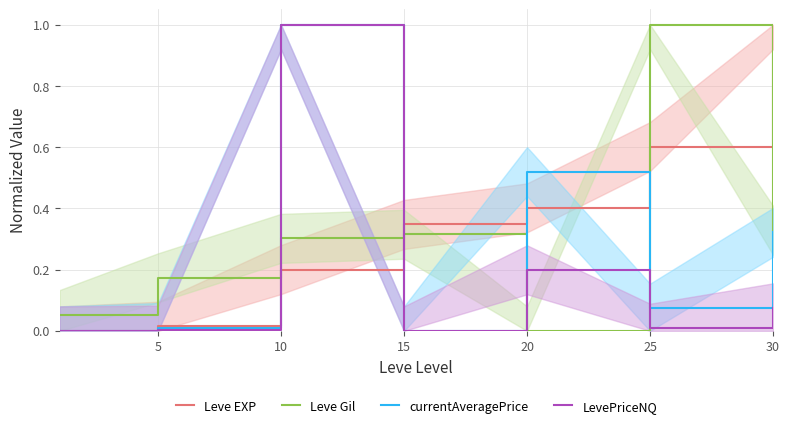

Is the value of LevePriceNQ at 25 greater than the value of Leve EXP at 15?

No